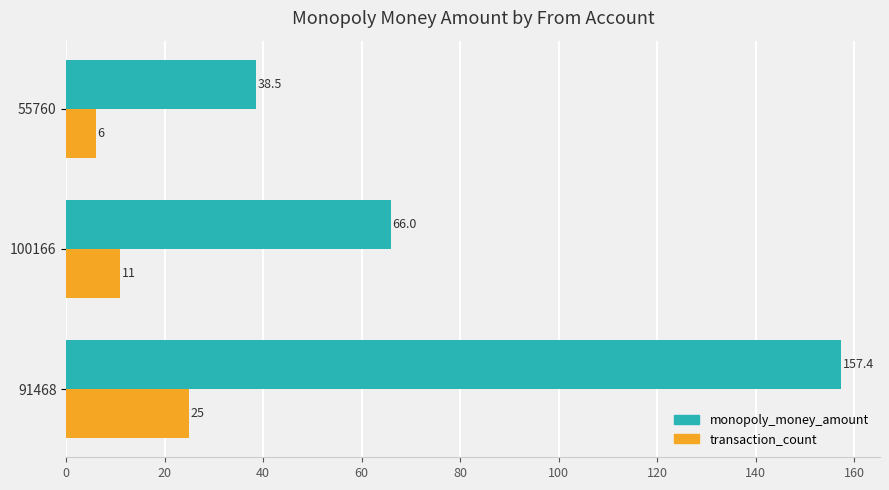

What is the maximum value shown in the chart?

157.4